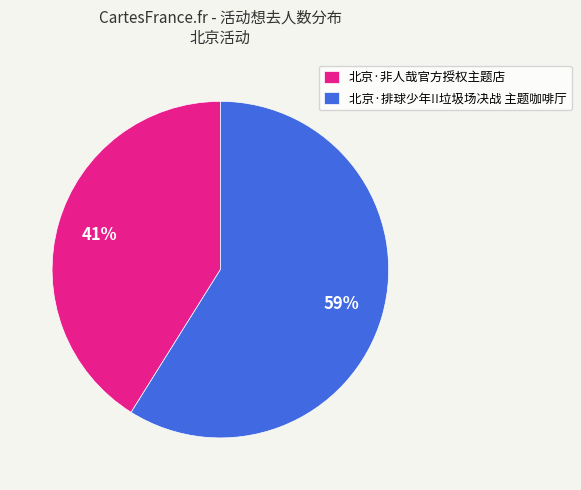

To the nearest percent, what portion does 北京·排球少年!!垃圾场决战 主题咖啡厅 represent?

59%